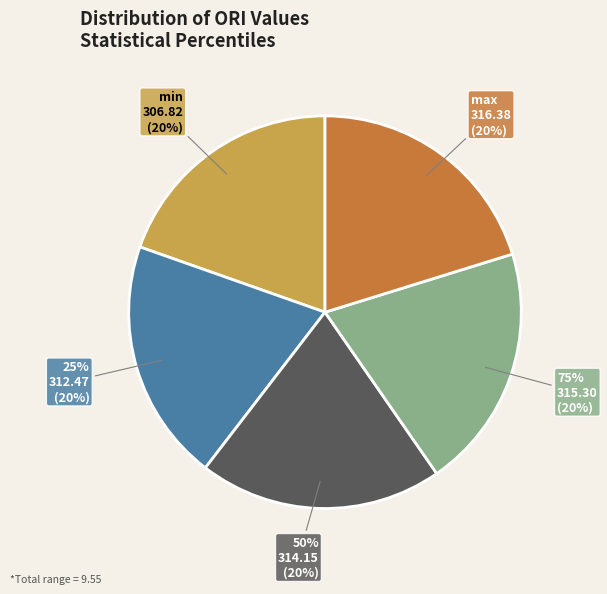

Combined, do 50% and min account for over 50%?

No